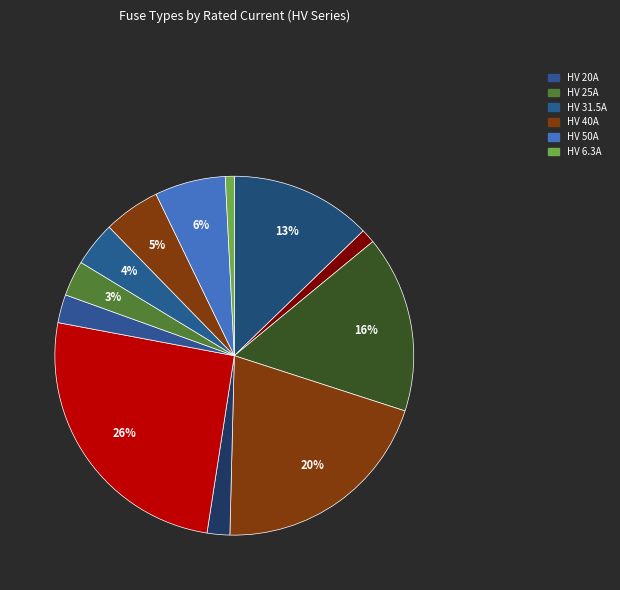

How many slices are in this pie chart?

12